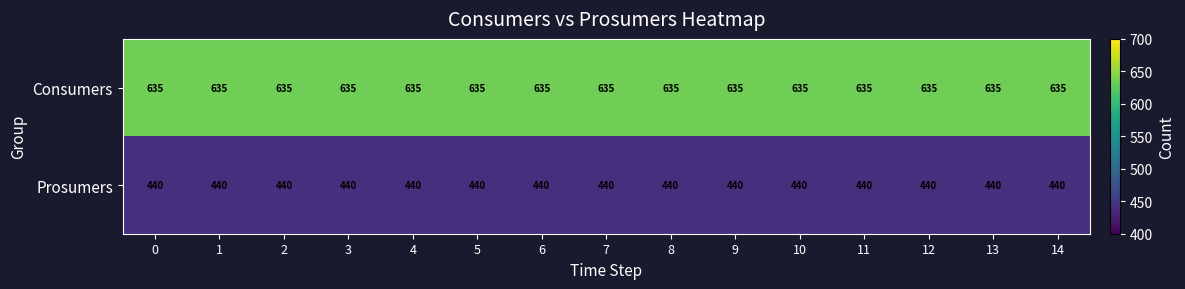

Read the Consumers value at 10.

635